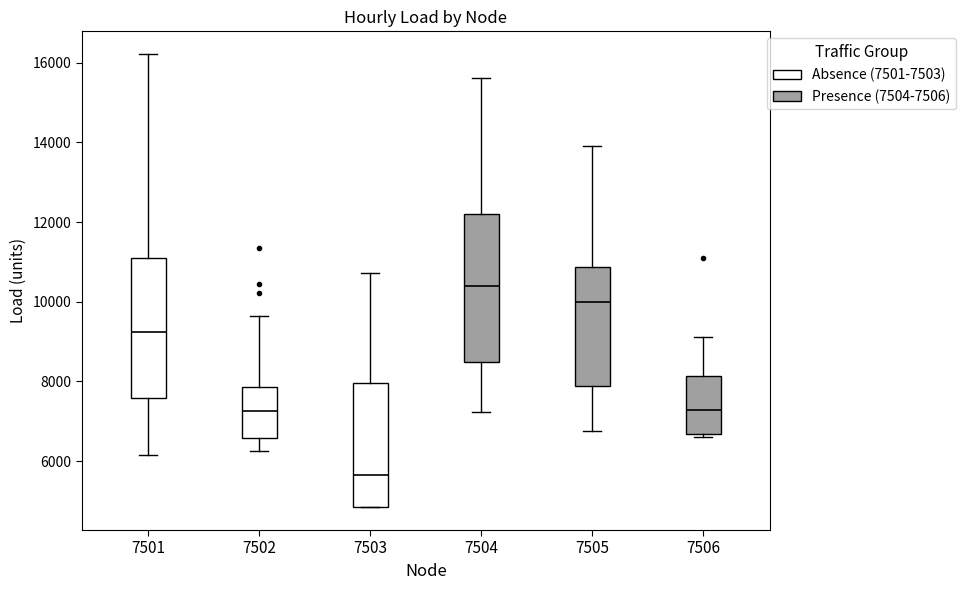

Comparing the boxes themselves (not the whiskers), which one is the tallest?

7504